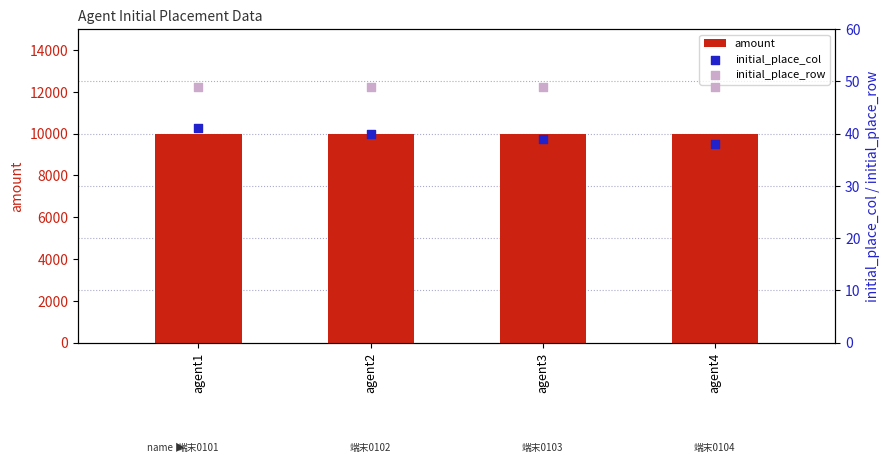

Which series has the largest total across all categories?

amount